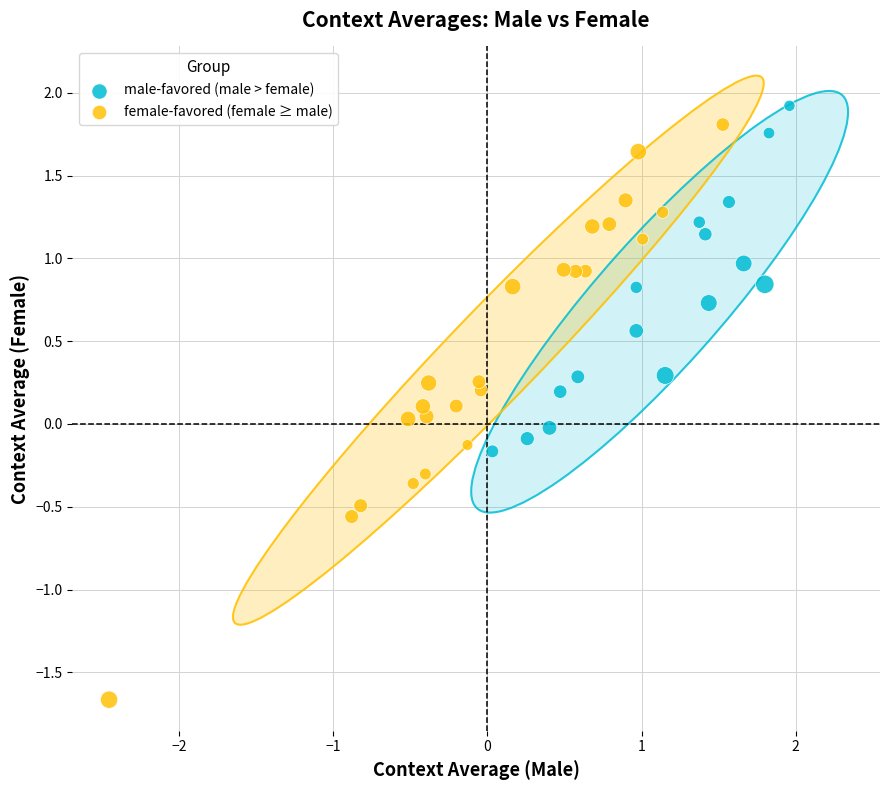

Which series has the largest Y range (max minus min)?

female-favored (female ≥ male)